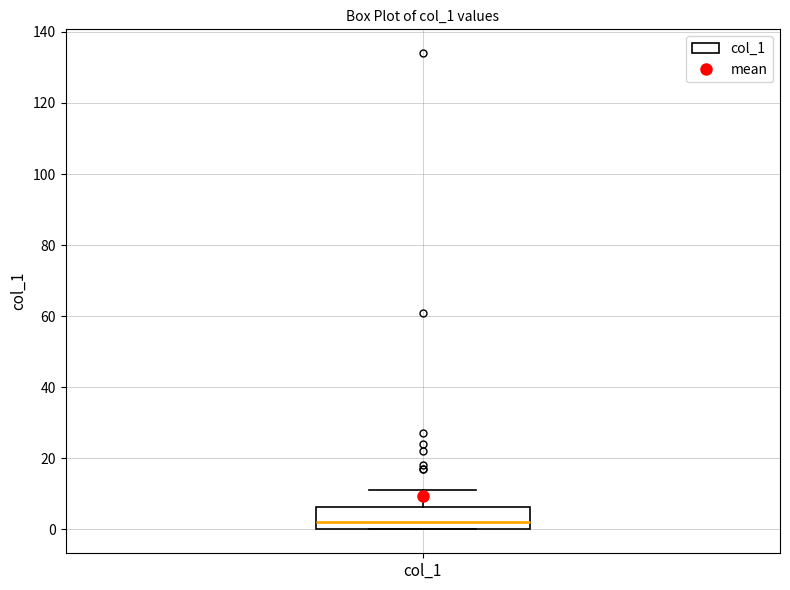

Read this box plot against the y-axis: the position of the median line, the range covered by the box, and the ends of both whiskers. The values are not printed on the chart, so give them approximately, as read against the axis.

median 2, box 0 to 6, whiskers 0 to 12